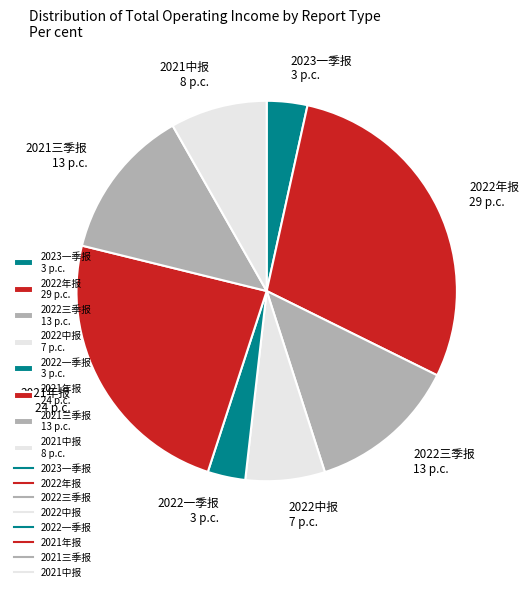

Approximately how many times larger is the value at 2022一季报 3 p.c. compared to 2022中报 7 p.c.?

0.5